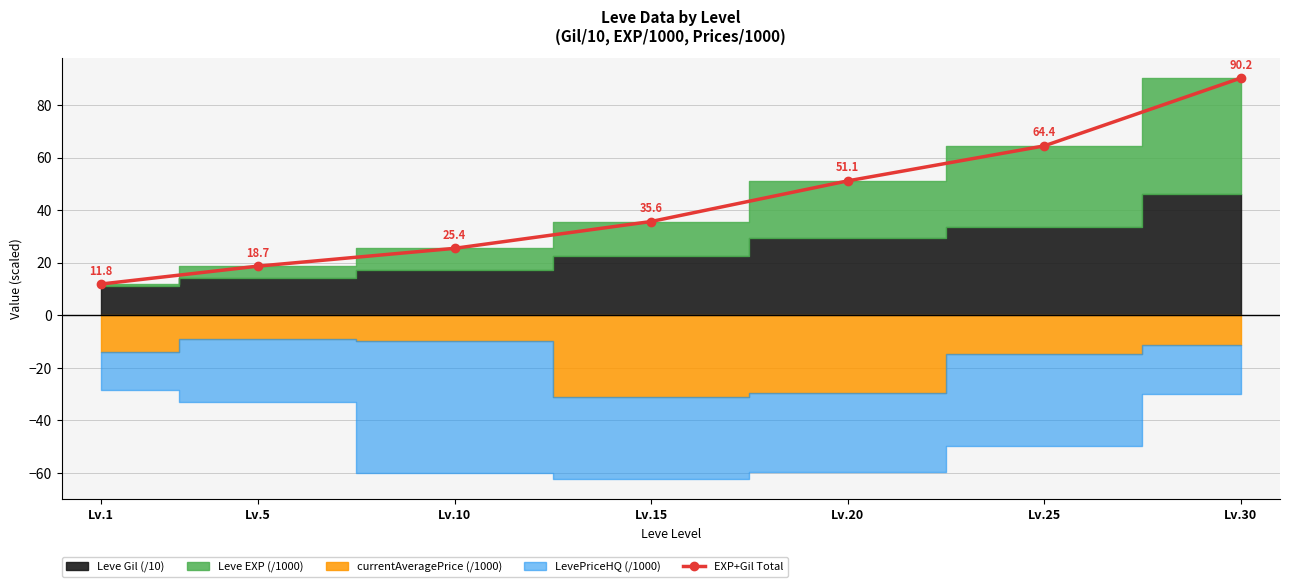

What is the difference between the second highest and minimum values?

52.6